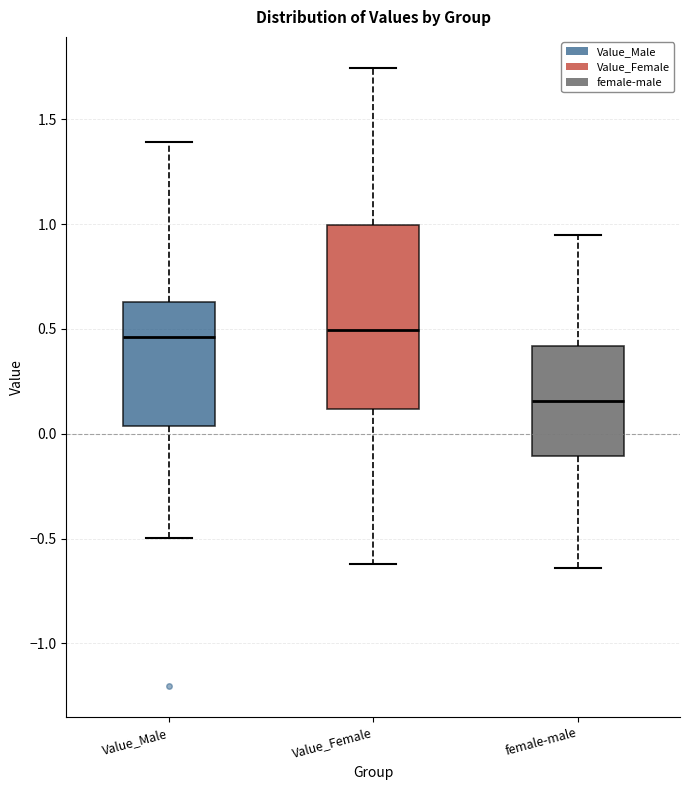

Reading left to right, transcribe this box plot: for each box, give where its median line is, the range the box spans, and where its two whiskers end, as read against the y-axis. The values are not printed on the chart, so give them approximately, as read against the axis.

Value_Male: median 0.45, box 0.05 to 0.65, whiskers -0.50 to 1.40
Value_Female: median 0.50, box 0.10 to 1.00, whiskers -0.60 to 1.75
female-male: median 0.15, box -0.10 to 0.40, whiskers -0.65 to 0.95